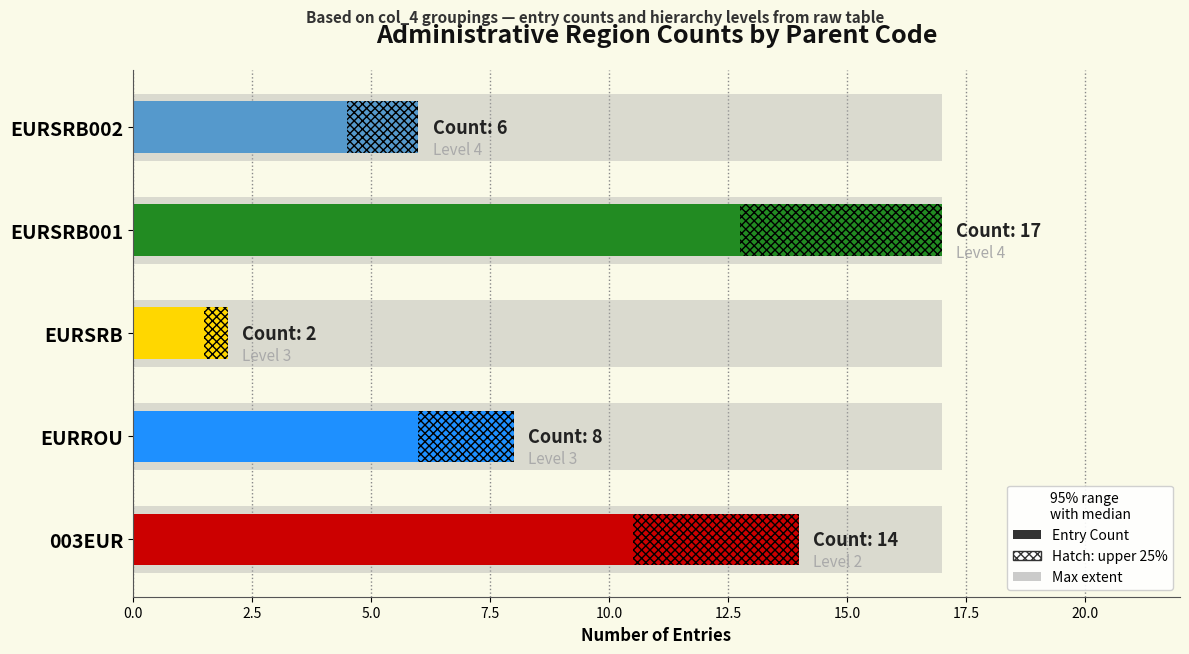

Is it true that the value at EURROU is 8?

True